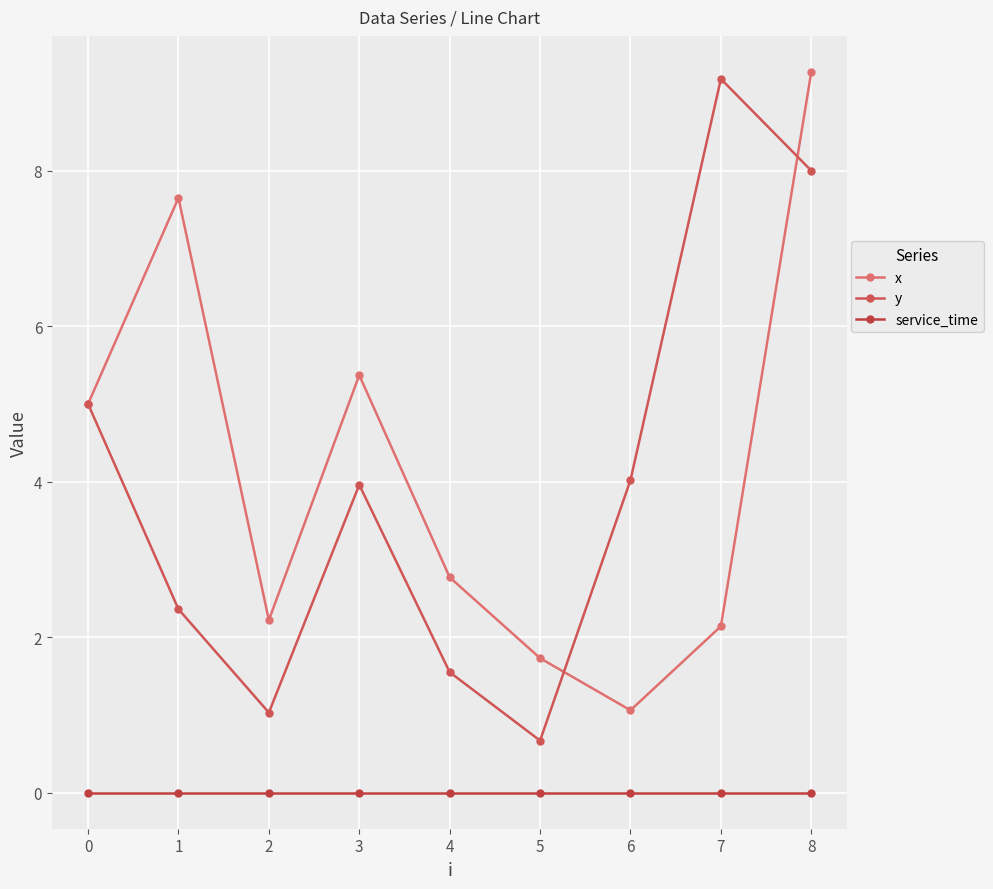

At which category does x reach its first local valley?

2